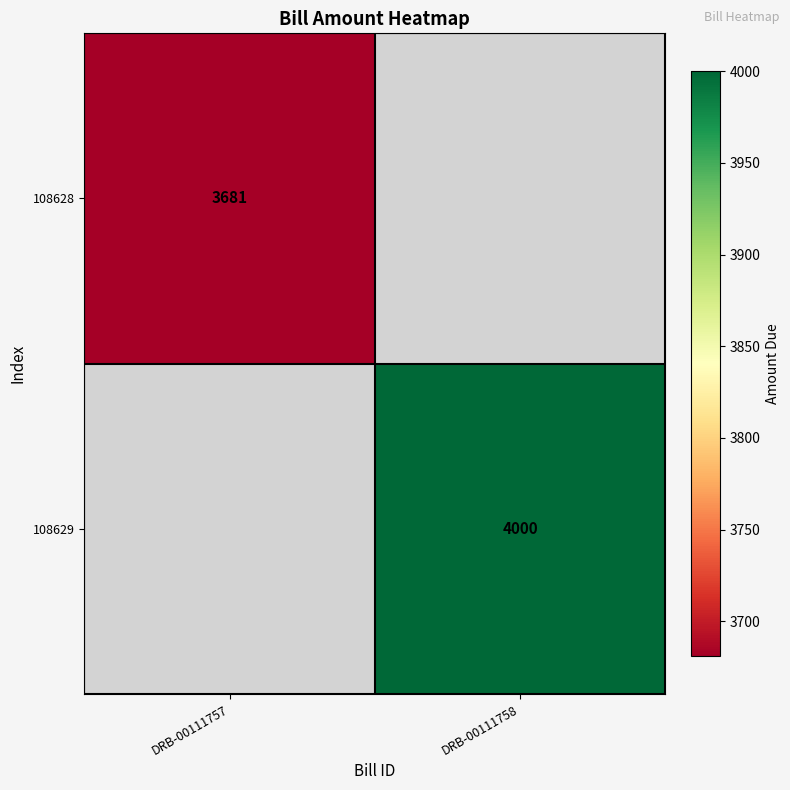

Is it true that 108628 equals 5384 at DRB-00111757?

False